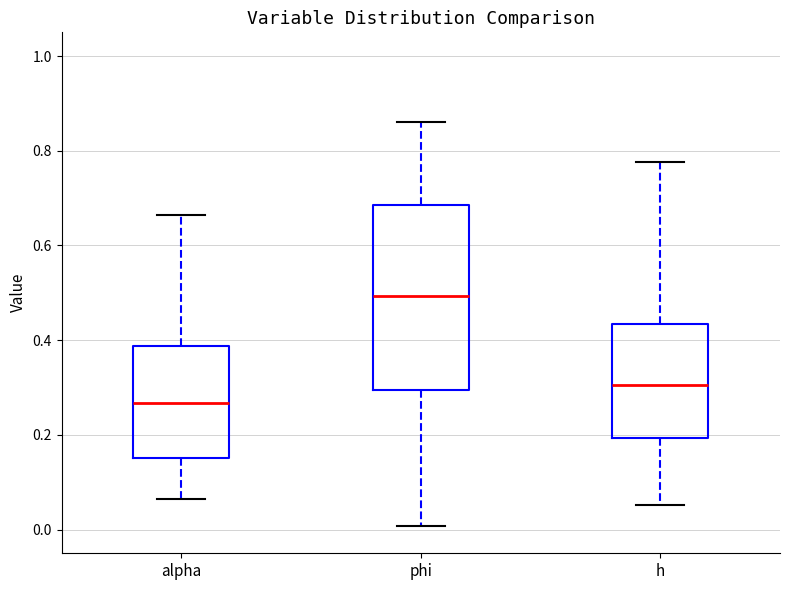

Which box is the tallest, from its lower edge to its upper edge?

phi